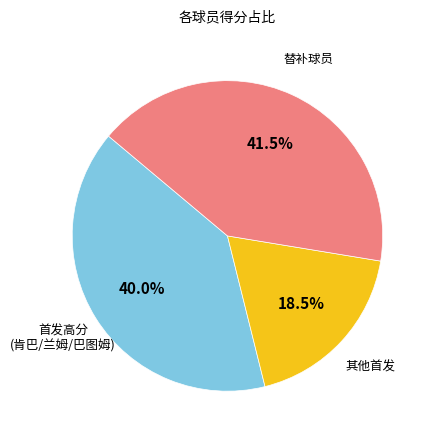

Does any single category account for the majority?

No